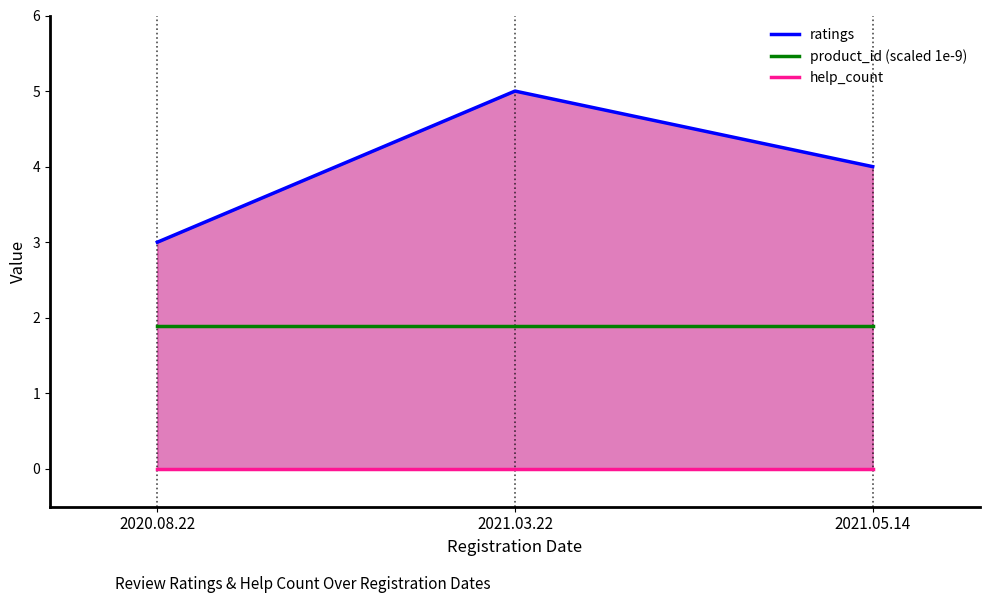

What is the difference between the highest and lowest values at 2021.05.14?

4.0